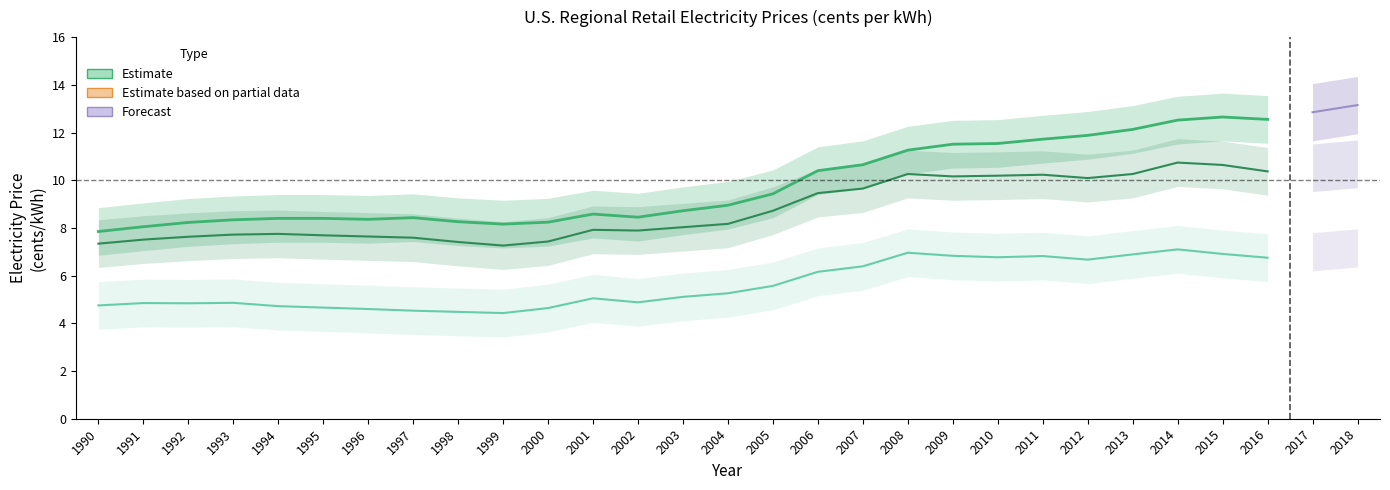

What is the ratio of the value at 1995 to the value at 2009?

0.7